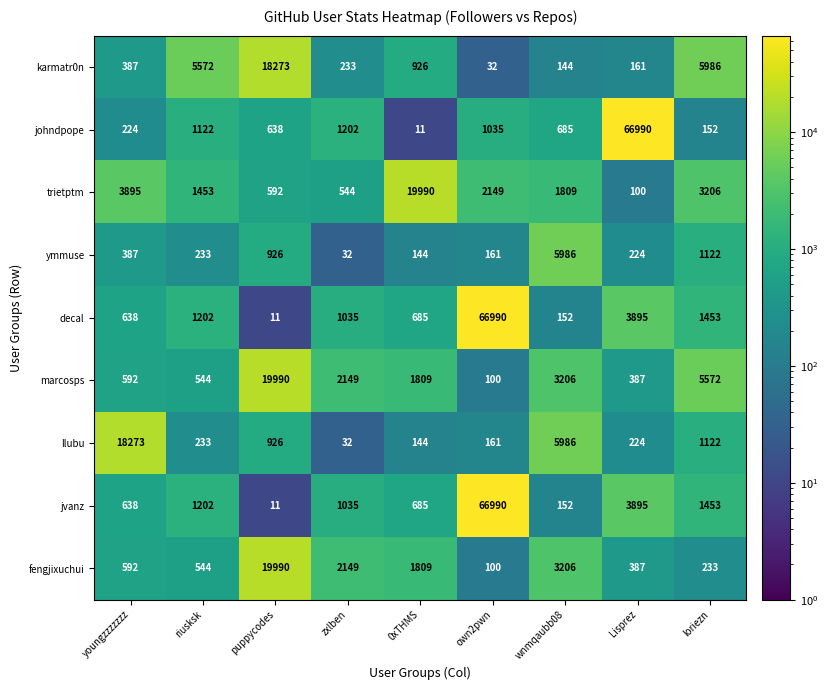

True or false: johndpope has a value of 2031 at zxlben.

False